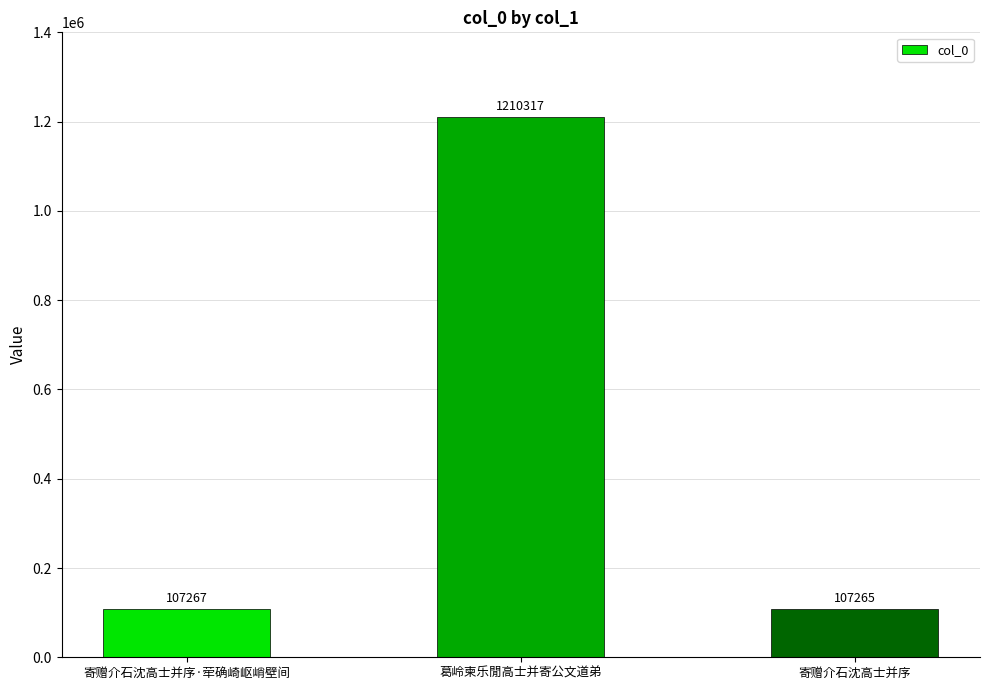

The chart shows a value of 107267 at 寄赠介石沈高士并序·荦确崎岖峭壁间. True or false?

True